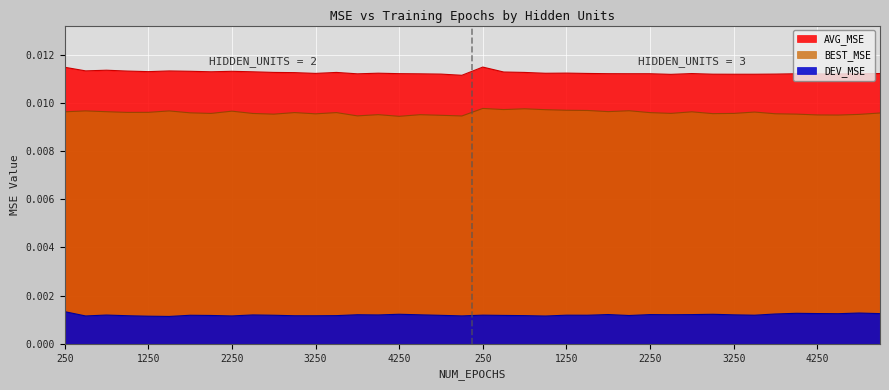

How many interior local peaks does the DEV_MSE series have?

12